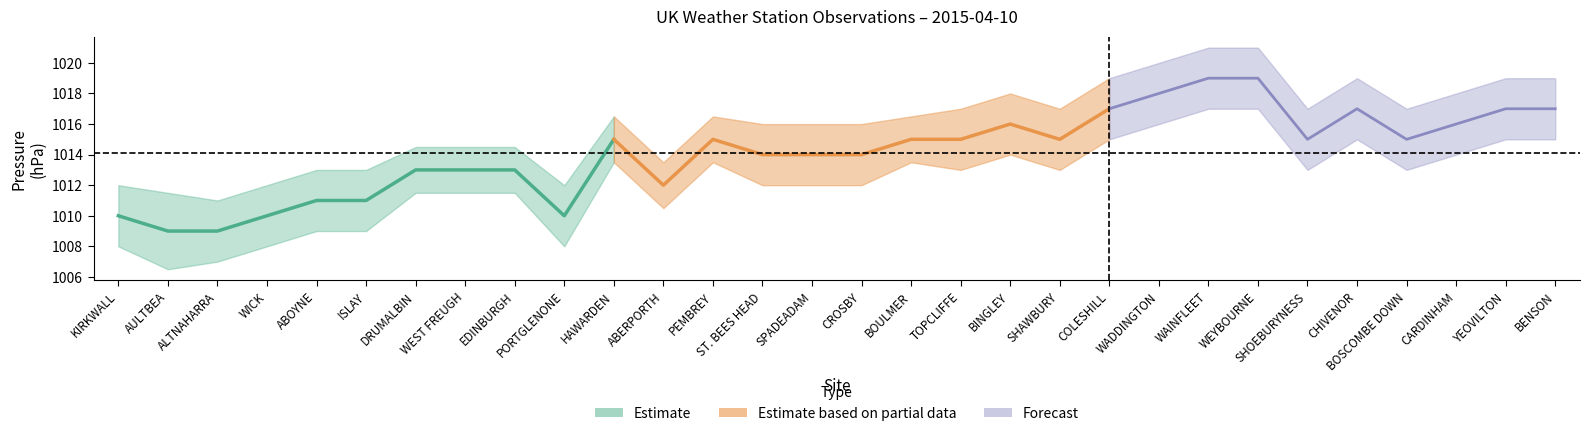

What is the label of the 5th point from the right?

CHIVENOR